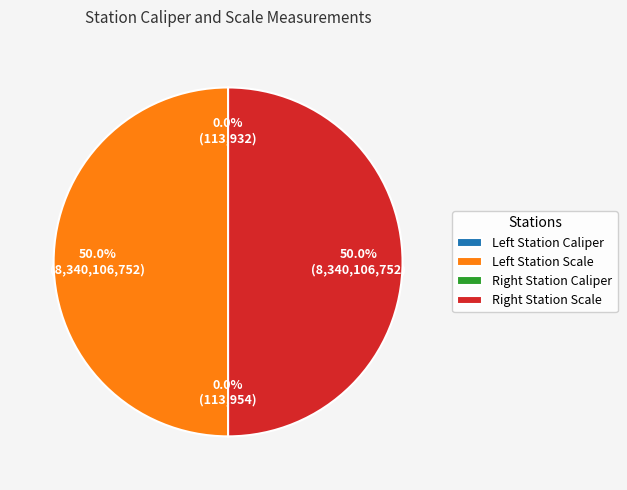

Rank the categories by value from lowest to highest.

Left Station Caliper, Right Station Caliper, Right Station Scale, Left Station Scale